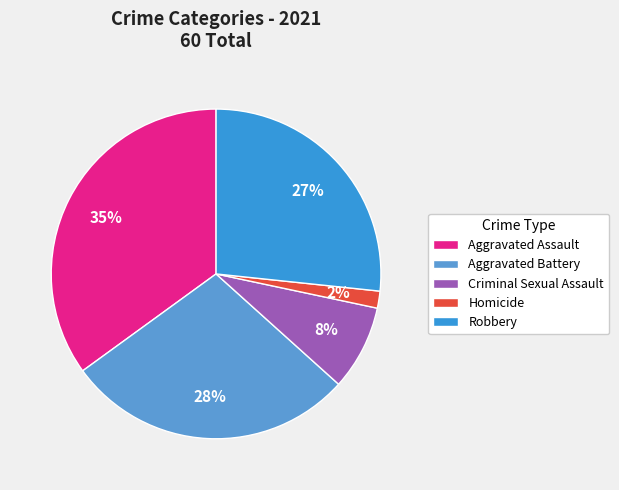

True or false: Aggravated Assault accounts for 27% of the total.

False